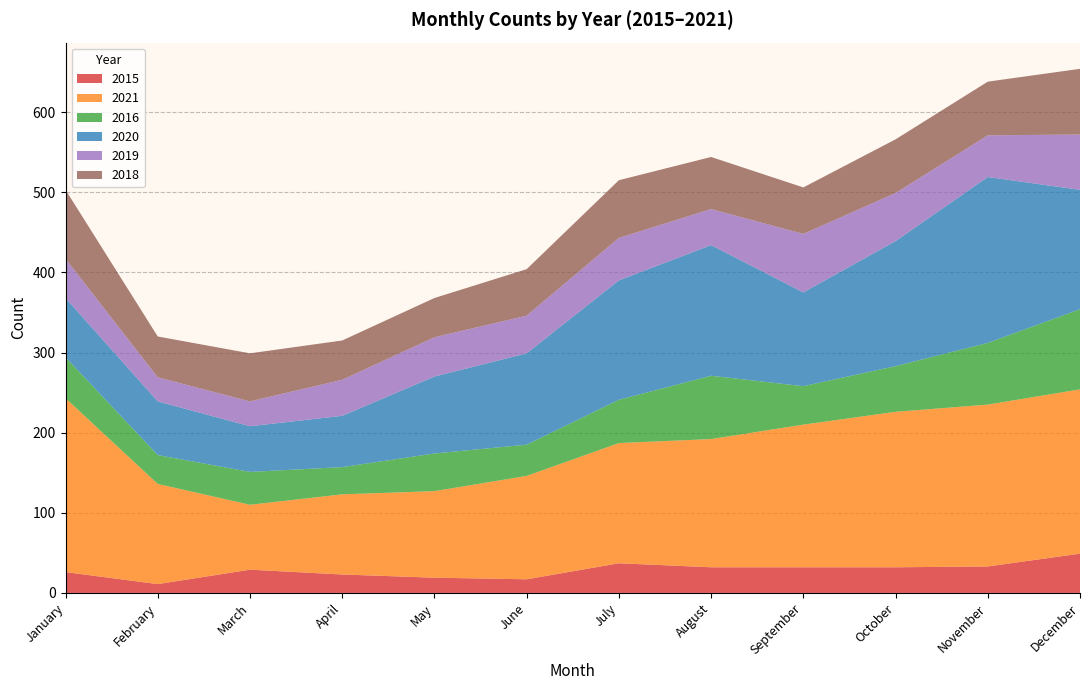

Reading right to left, list all the values displayed in this chart.

2015: December=49	November=33	October=32	September=32	August=32	July=37	June=17	May=19	April=23	March=29	February=11	January=26
2021: December=205	November=202	October=194	September=178	August=160	July=150	June=129	May=108	April=100	March=81	February=125	January=217
2016: December=100	November=77	October=57	September=48	August=79	July=54	June=39	May=47	April=34	March=41	February=36	January=51
2020: December=149	November=207	October=156	September=117	August=163	July=149	June=114	May=96	April=64	March=57	February=67	January=74
2019: December=69	November=52	October=60	September=73	August=45	July=53	June=47	May=49	April=45	March=31	February=30	January=49
2018: December=82	November=67	October=67	September=58	August=65	July=72	June=58	May=49	April=49	March=60	February=51	January=86